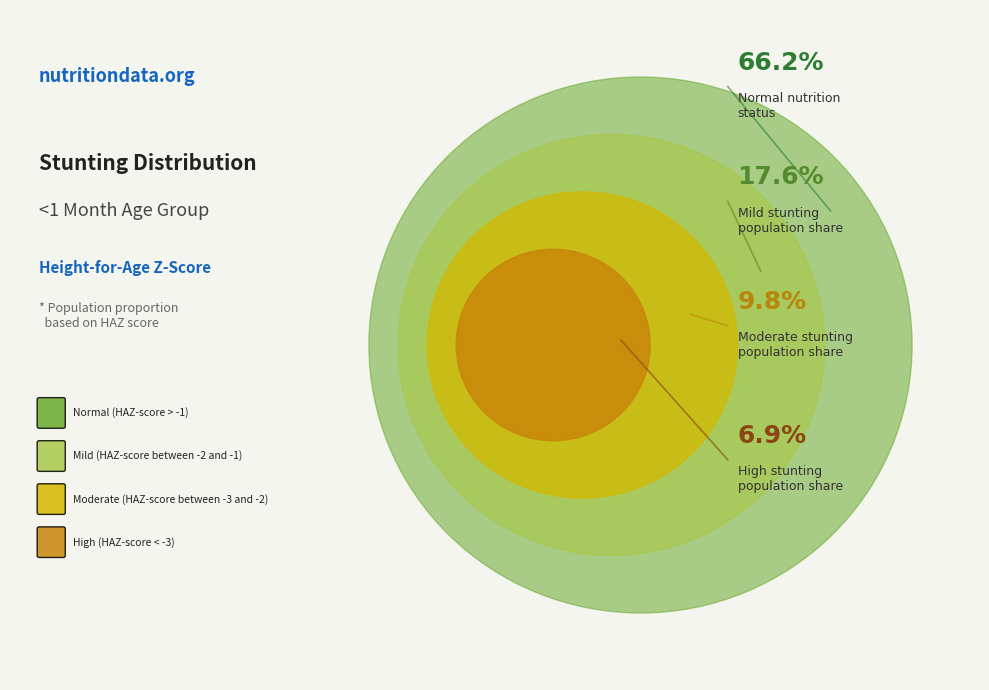

Is it true that High (HAZ-score < -3) is 20% of the pie?

False